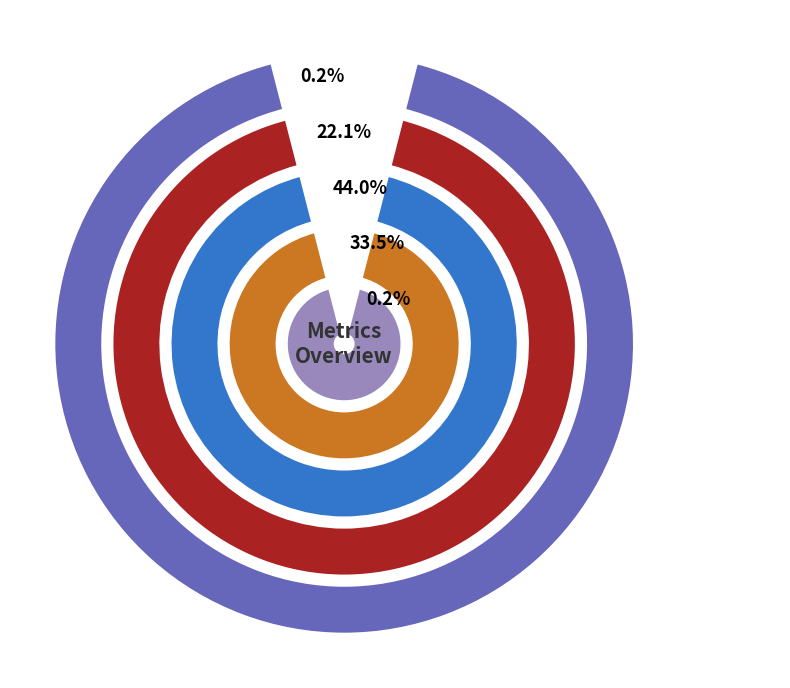

Combined, do MSE and Training Time account for over 50%?

No